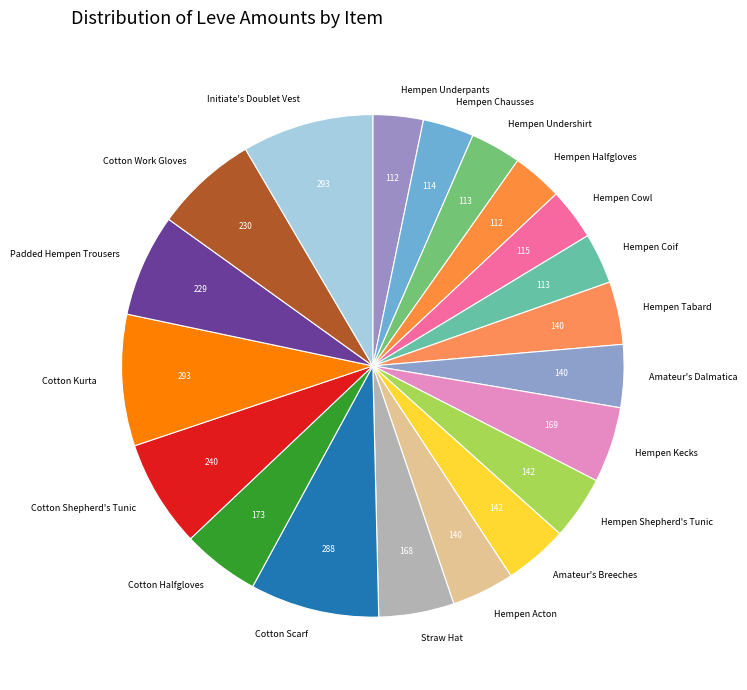

True or false: Hempen Tabard accounts for 11% of the total.

False